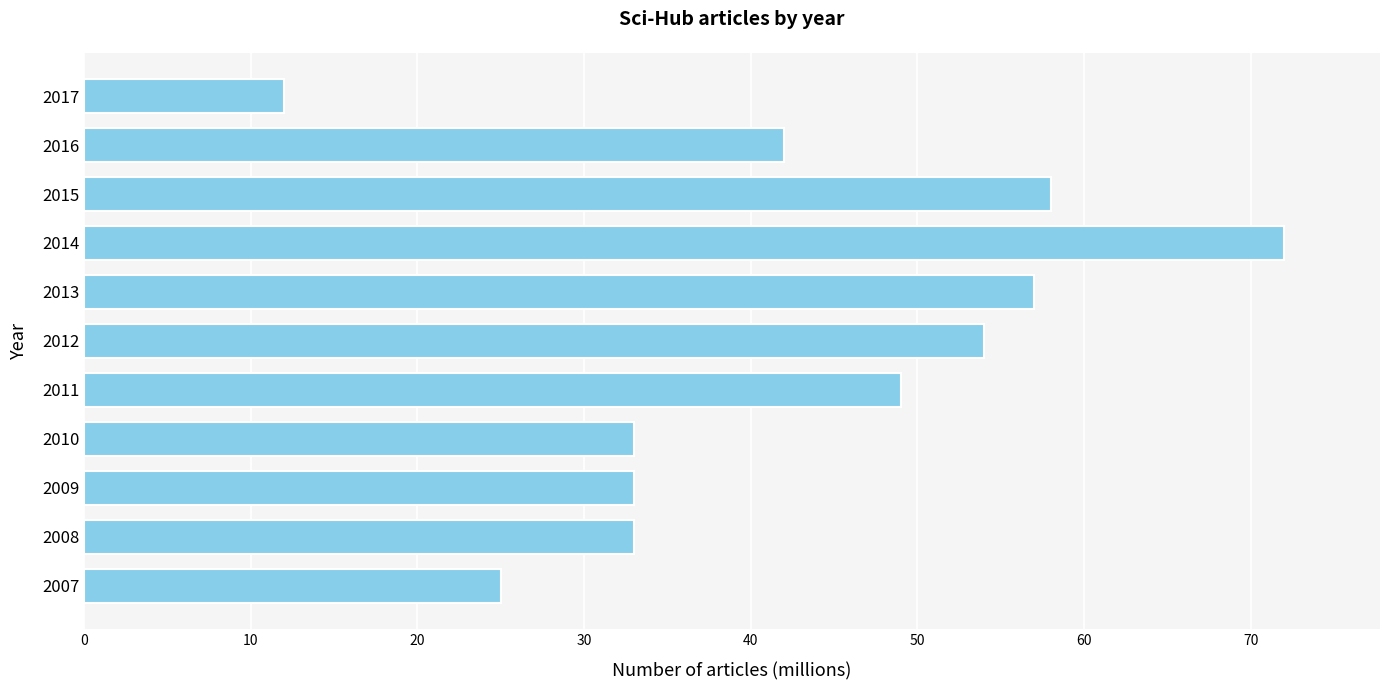

Reading top to bottom, what are all the values shown in this chart?

12	42	58	72	57	54	49	33	33	33	25